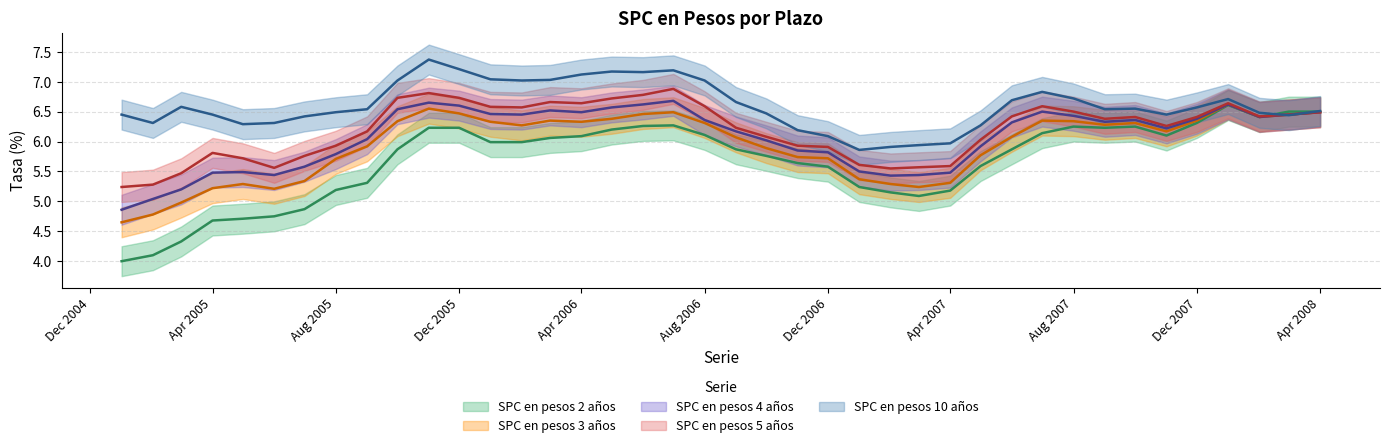

Which series has the largest total across all categories?

SPC en pesos 10 años